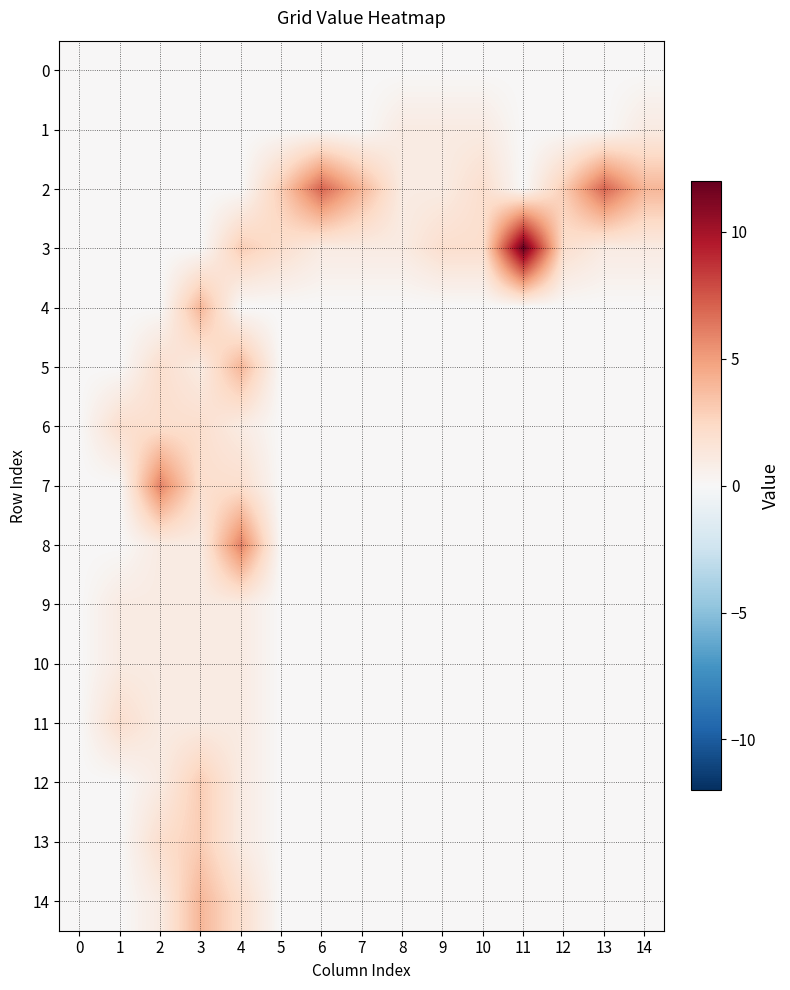

Rank the series at 2 from lowest to highest value.

0, 1, 2, 3, 4, 8, 9, 10, 11, 12, 14, 5, 6, 13, 7